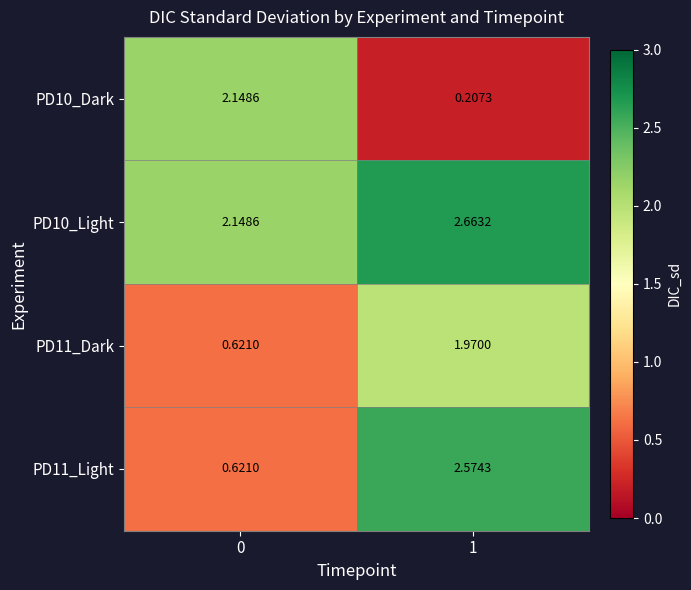

What is the total value across all series at 1?

7.4